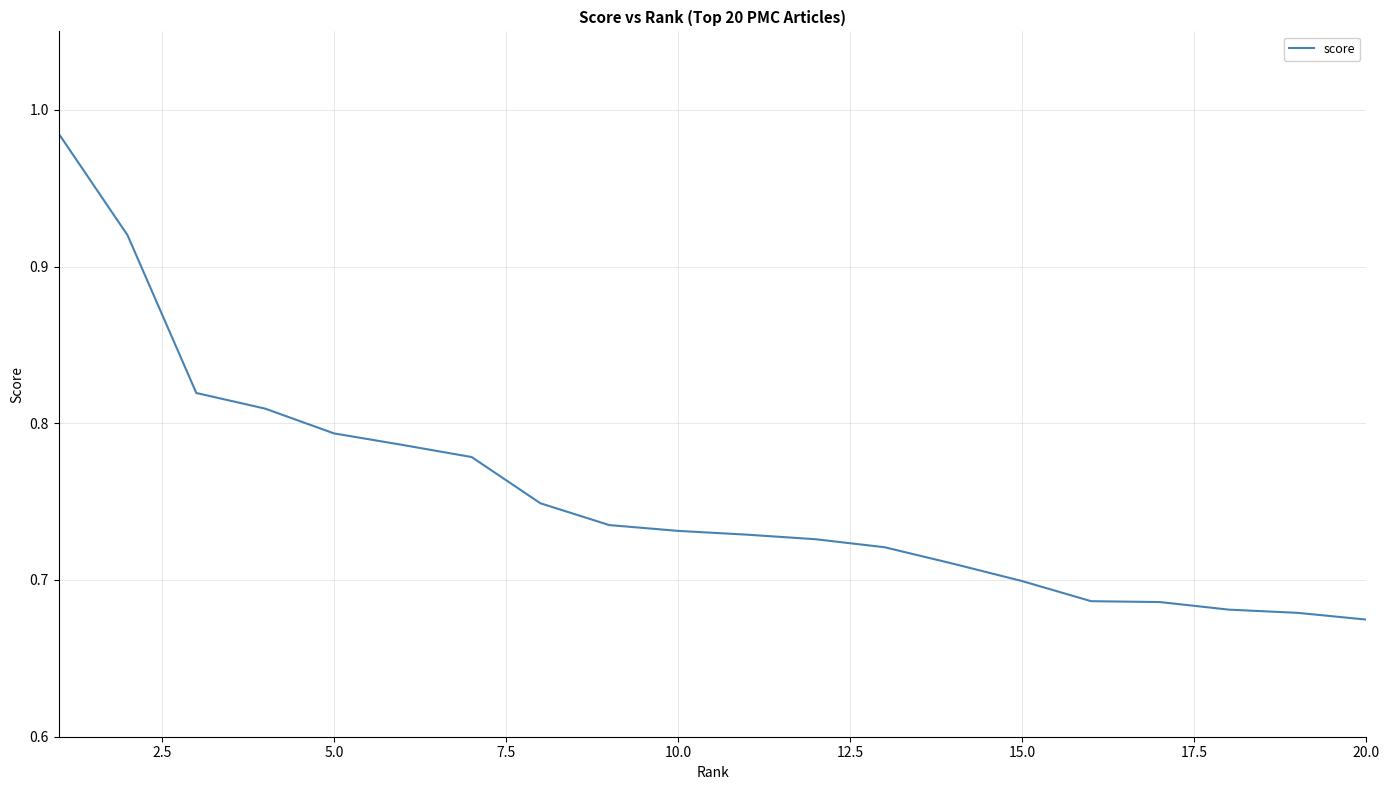

What is the difference between the maximum and minimum values?

0.3